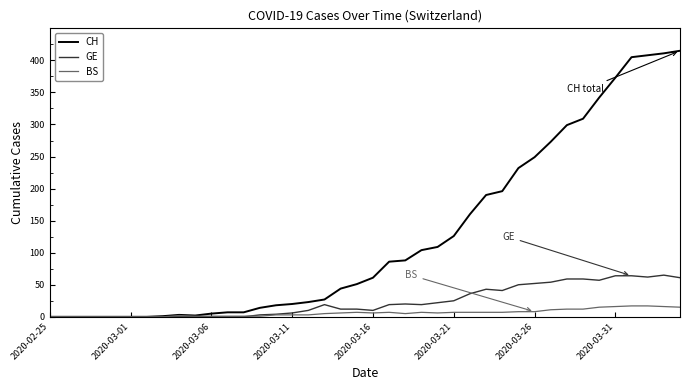

What is the highest value of the CH series?

415